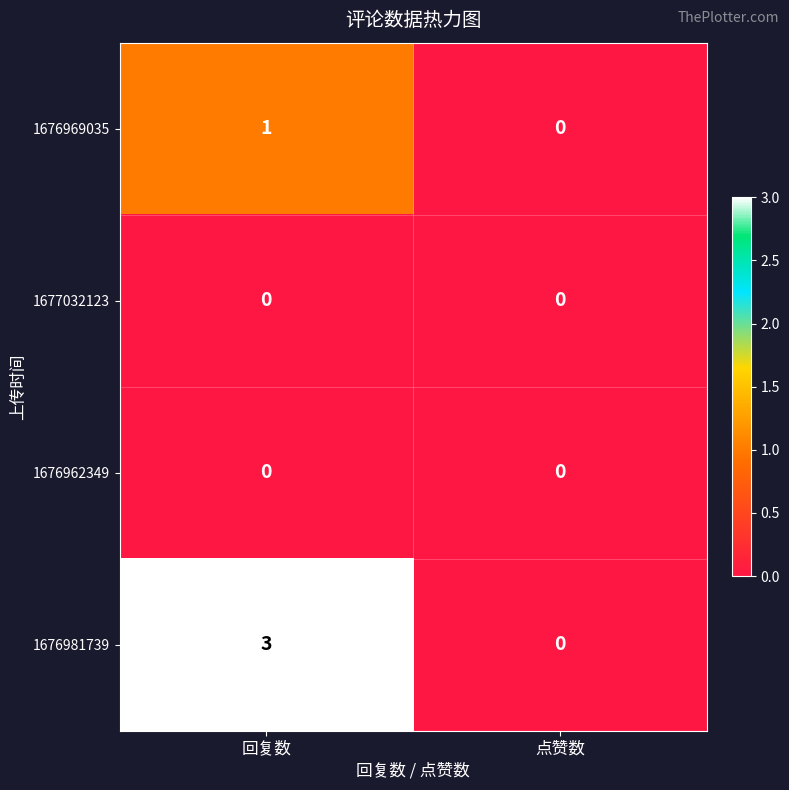

Between 回复数 and 点赞数, which series saw the biggest shift?

1676981739